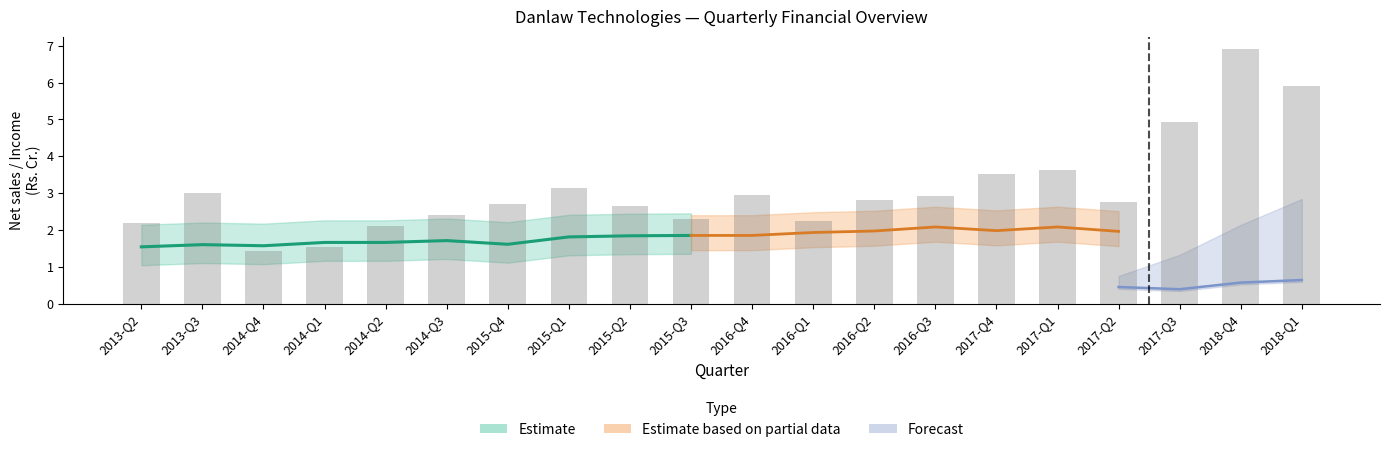

What is the label of the 11th bar from the left?

2016-Q4